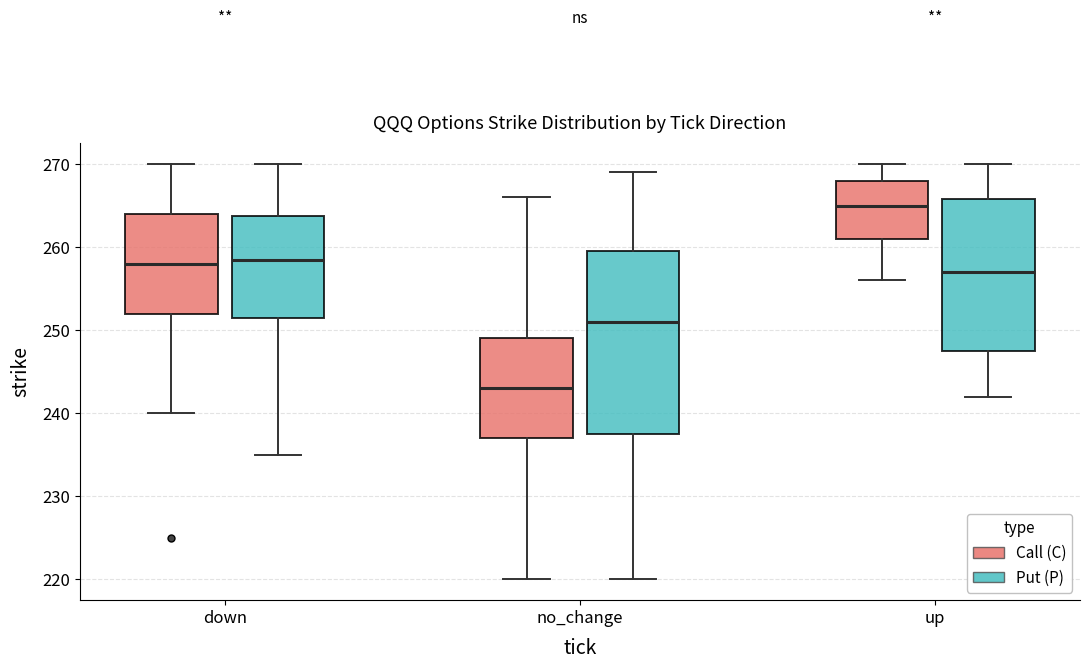

Reading left to right, transcribe this box plot: for each box, give where its median line is, the range the box spans, and where its two whiskers end, as read against the y-axis. The values are not printed on the chart, so give them approximately, as read against the axis.

down (Call (C)): median 258, box 252 to 264, whiskers 240 to 270
down (Put (P)): median 259, box 252 to 264, whiskers 235 to 270
no_change (Call (C)): median 243, box 237 to 249, whiskers 220 to 266
no_change (Put (P)): median 251, box 238 to 260, whiskers 220 to 269
up (Call (C)): median 265, box 261 to 268, whiskers 256 to 270
up (Put (P)): median 257, box 248 to 266, whiskers 242 to 270